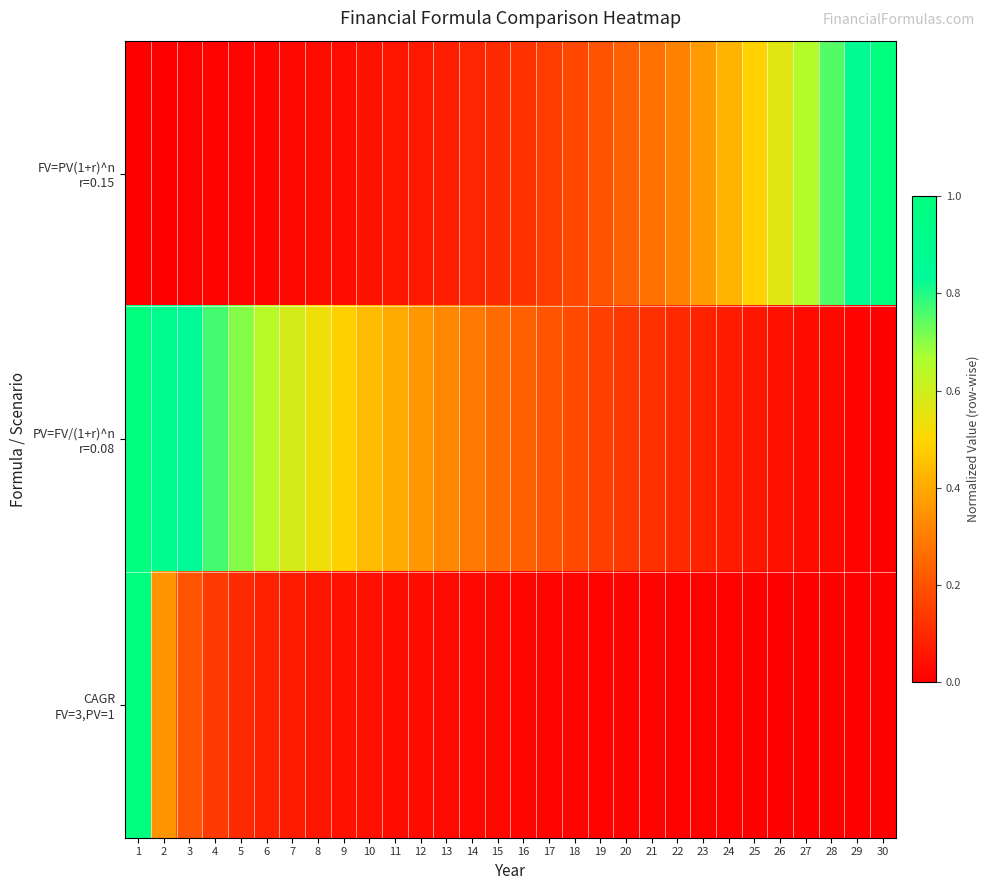

Between 27 and 13, which is larger?

27